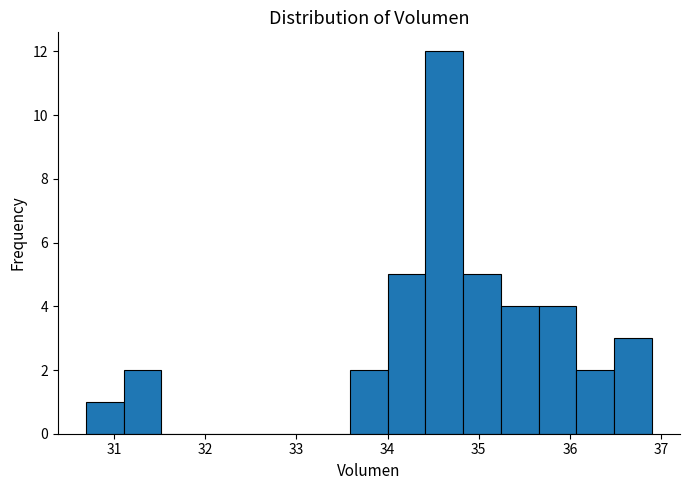

What is the height of the bar covering 33.6 to 34.0 on the x-axis? Neither the bar edges nor the heights are printed on the chart, so give them approximately, as read against the axes.

2